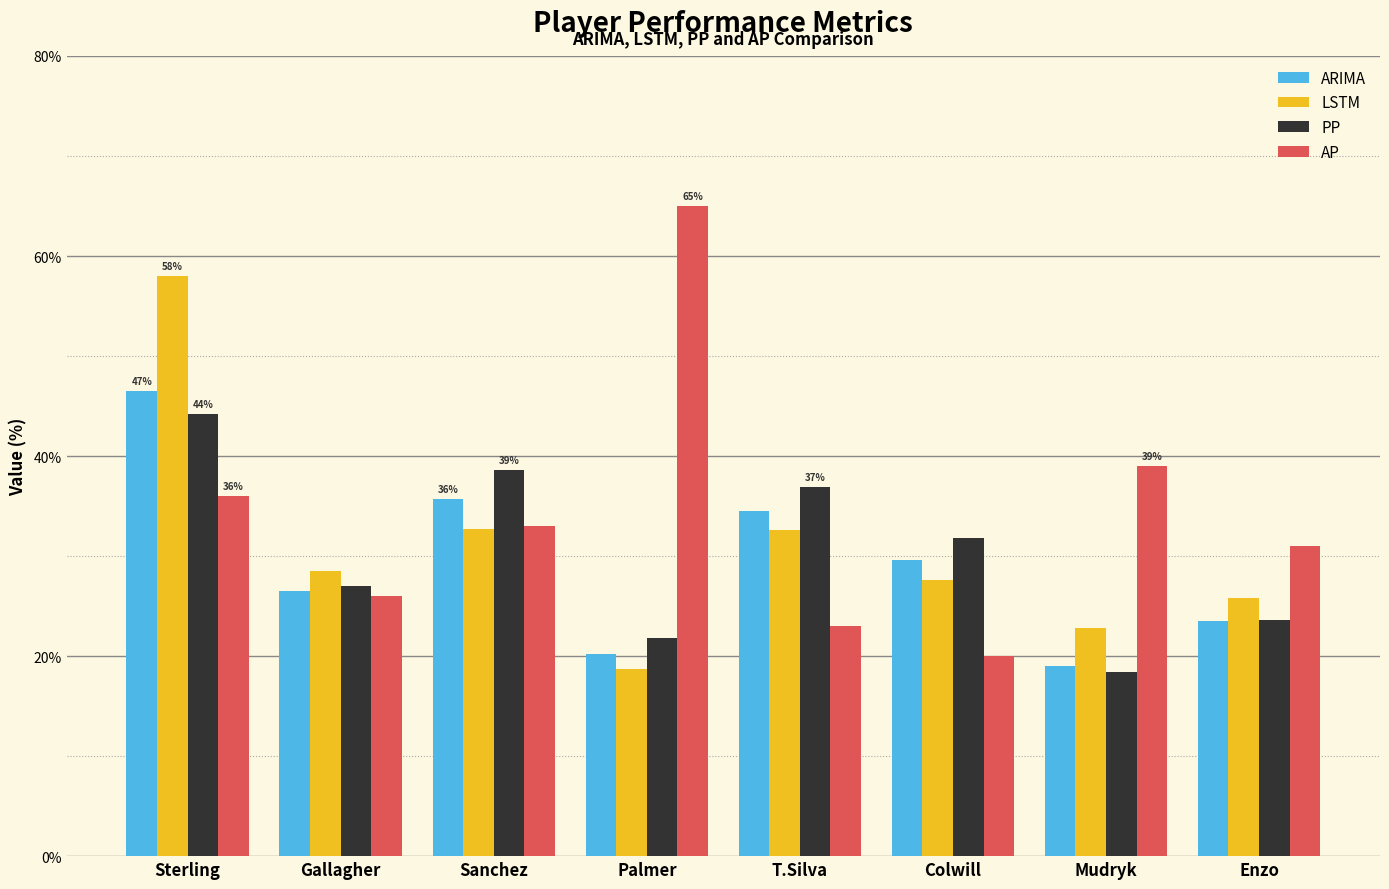

Count the number of categories in the chart.

8